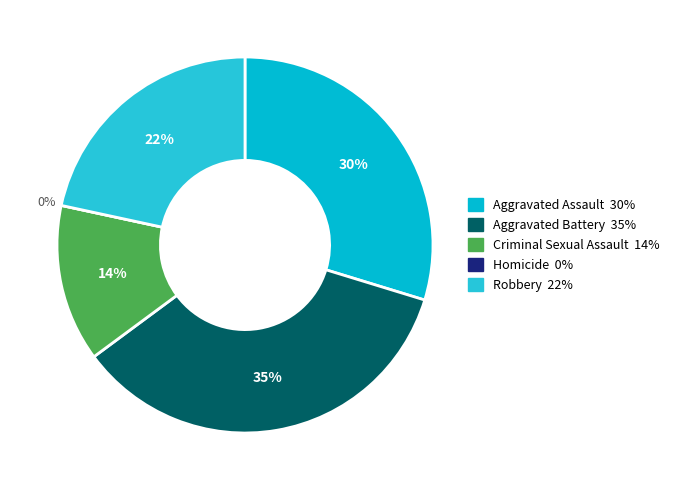

How many slices are in this pie chart?

5